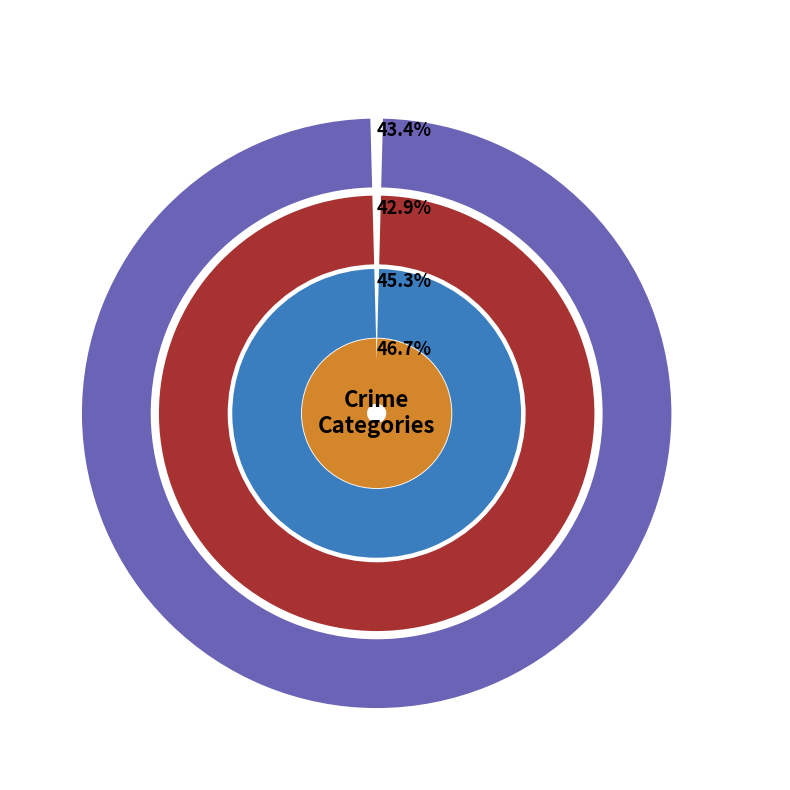

Which series changed the most between Aggravated Assault and Aggravated Battery?

2016